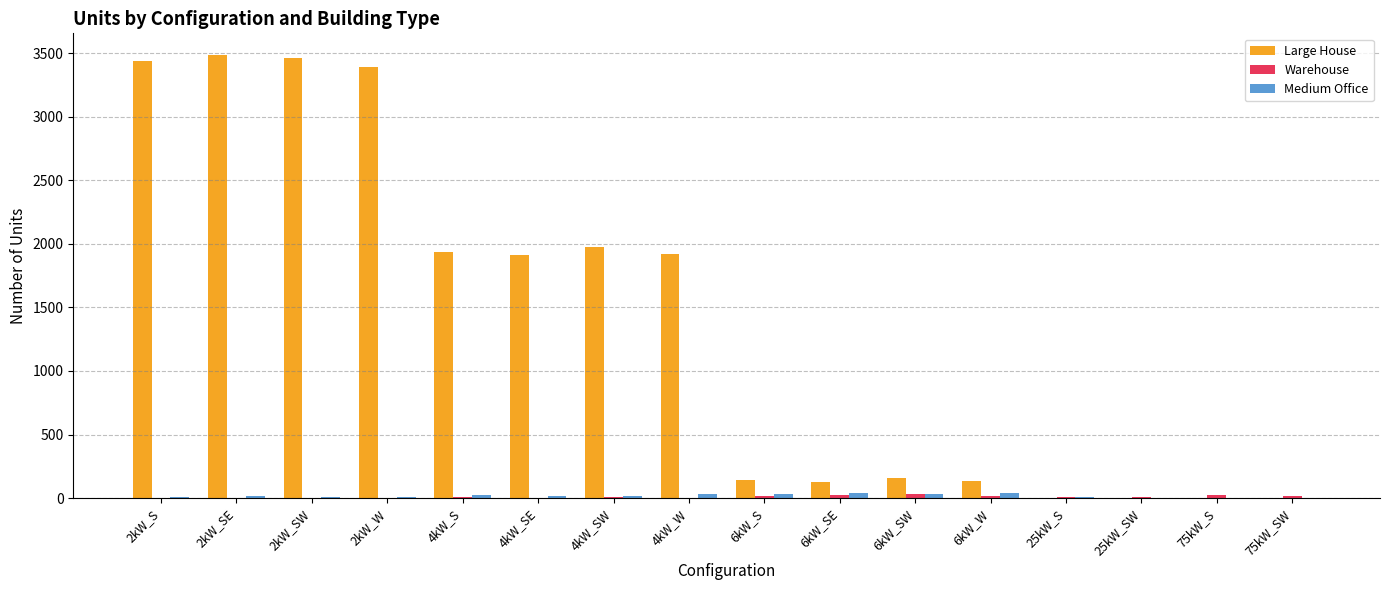

What is the sum of all Medium Office values?

284